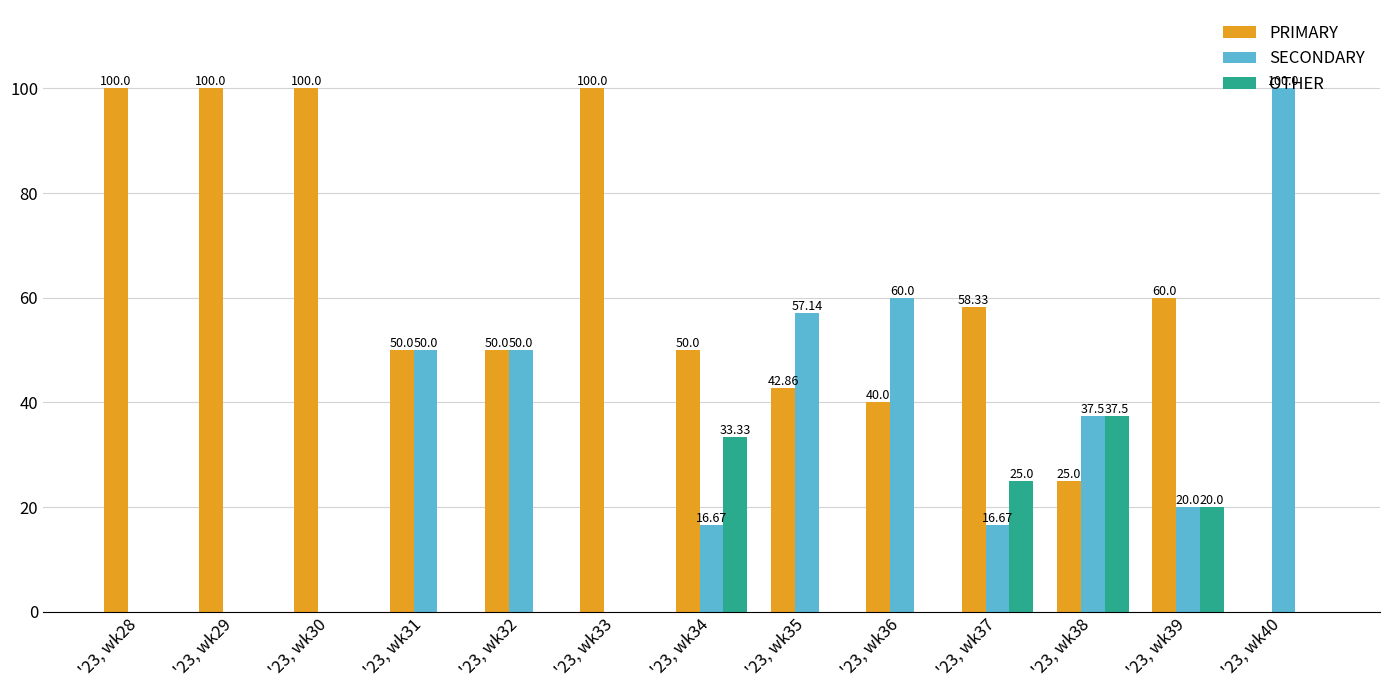

What is the sum of all SECONDARY values?

408.0